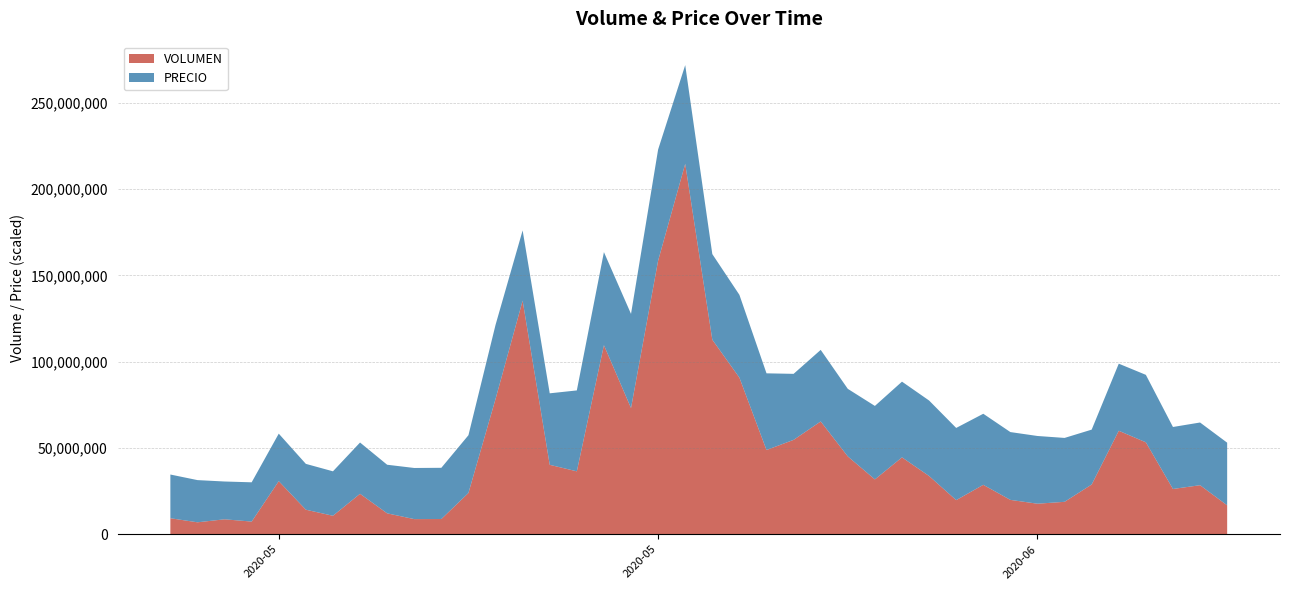

Reading left to right, transcribe all the data shown in this chart.

VOLUMEN: 9260809.0	6902590.0	8641087.0	7325468.0	30747367.0	14201177.0	10688547.0	23422486.0	12099634.0	8754209.0	8807066.0	23881569.0	78367275.0	135309467.0	40215566.0	36433710.0	109537371.0	73111260.0	158518886.0	214632992.0	112711981.0	90721993.0	48795058.0	54667553.0	65340696.0	45081840.0	31764046.0	44531538.0	33737095.0	19744807.0	28620335.0	19891210.0	17674826.0	18776199.0	28801124.0	59949837.0	53250034.0	26217581.0	28395311.0	16750399.0
PRECIO: 0.2	0.2	0.1	0.1	0.2	0.2	0.2	0.2	0.2	0.2	0.2	0.2	0.3	0.3	0.3	0.3	0.3	0.4	0.4	0.4	0.3	0.3	0.3	0.2	0.3	0.3	0.3	0.3	0.3	0.3	0.3	0.3	0.3	0.2	0.2	0.3	0.3	0.2	0.2	0.2